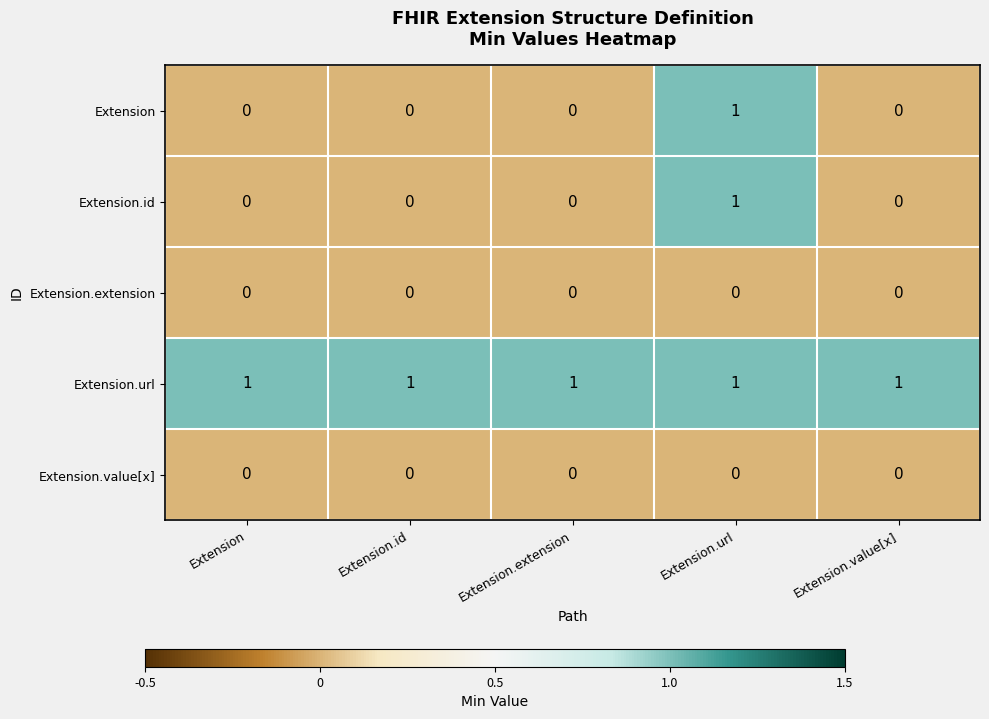

The value of Extension.value[x] at Extension.id is 0. True or false?

True